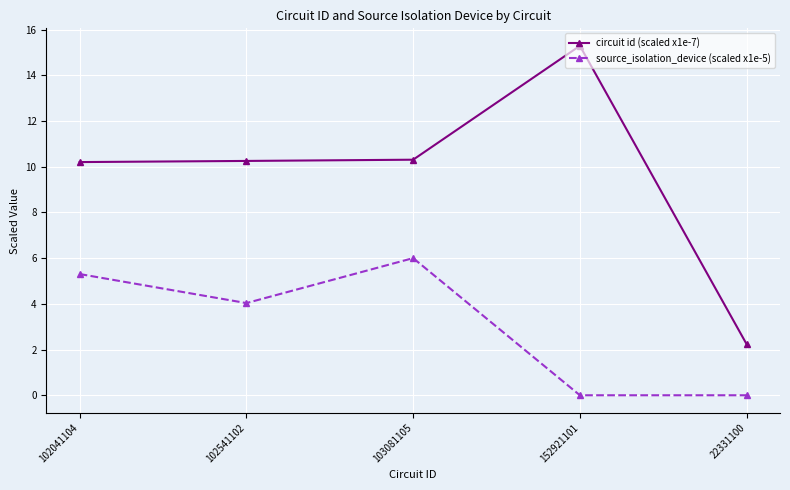

True or false: source_isolation_device (scaled x1e-5) and circuit id (scaled x1e-7) cross at least once.

False